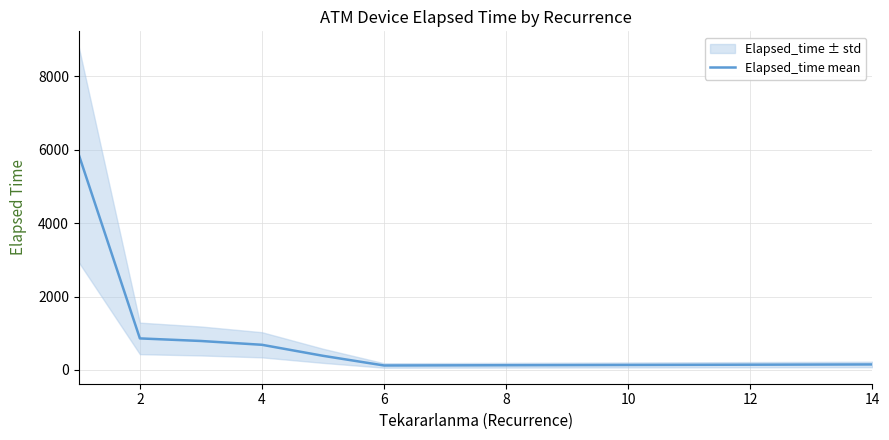

What is the value of the 7th point from the left?

150.0